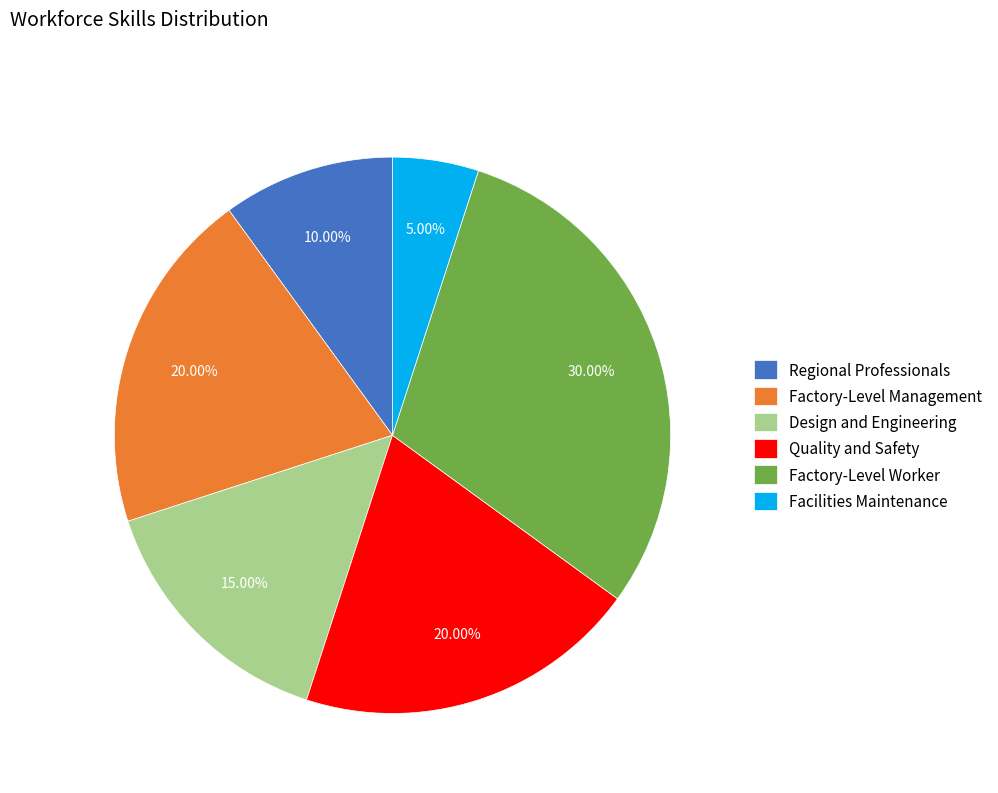

Approximately how many times larger is the value at Facilities Maintenance compared to Design and Engineering?

0.3